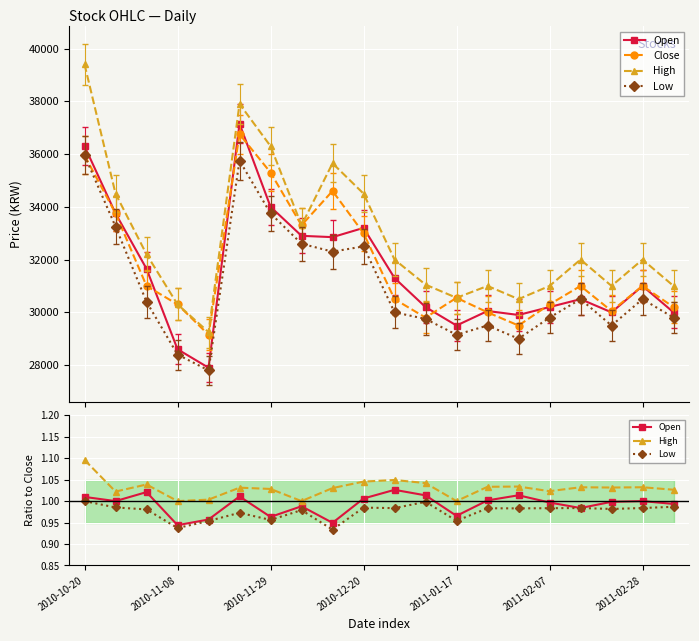

True or false: Open and High cross at least once.

False